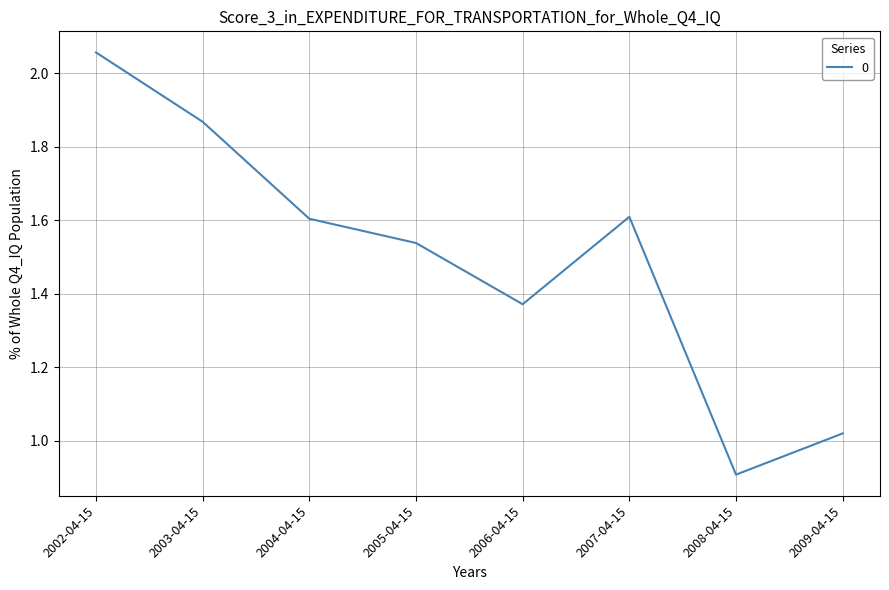

Where is the first local maximum?

2007-04-15